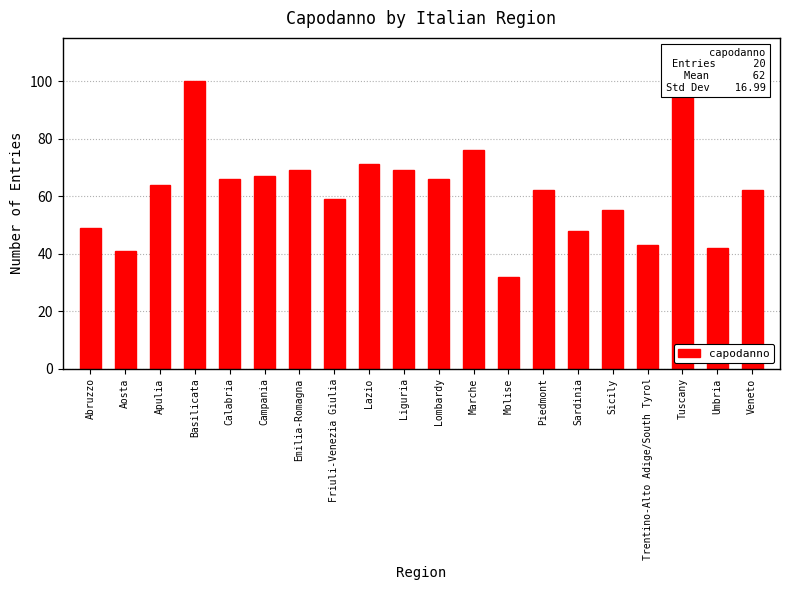

How many bars are there in total?

20